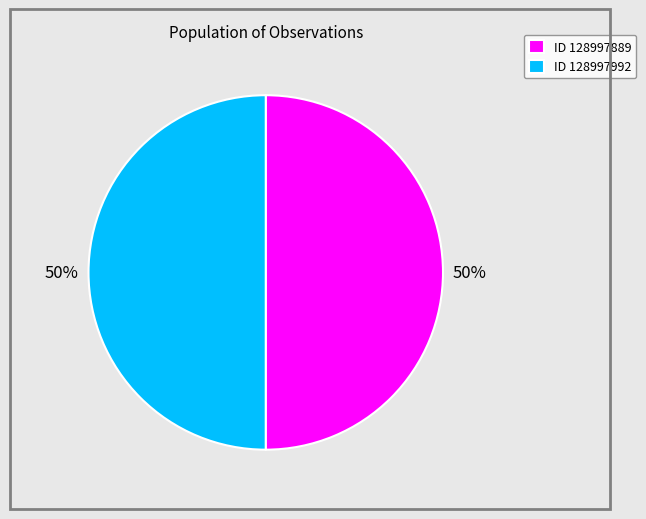

What is the ratio of the value at ID 128997889 to the value at ID 128997992?

1.0